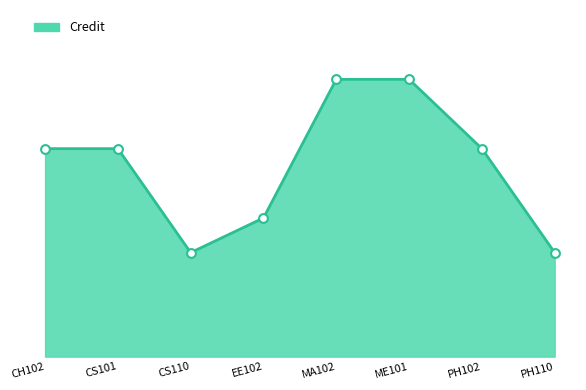

Between EE102 and ME101, which is larger?

ME101